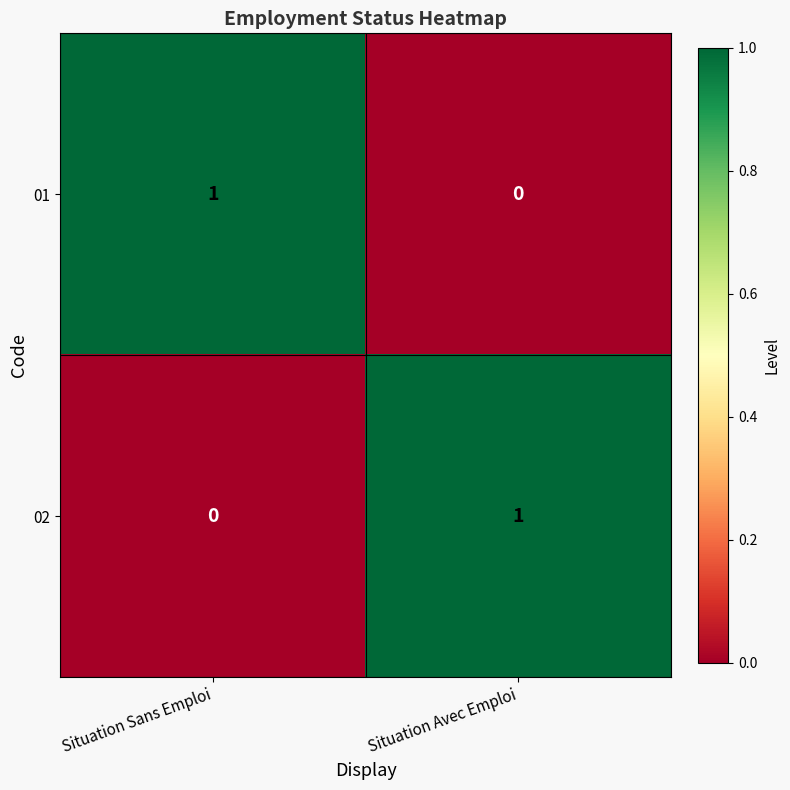

Where is 01 nearest to the value 0?

Situation Avec Emploi